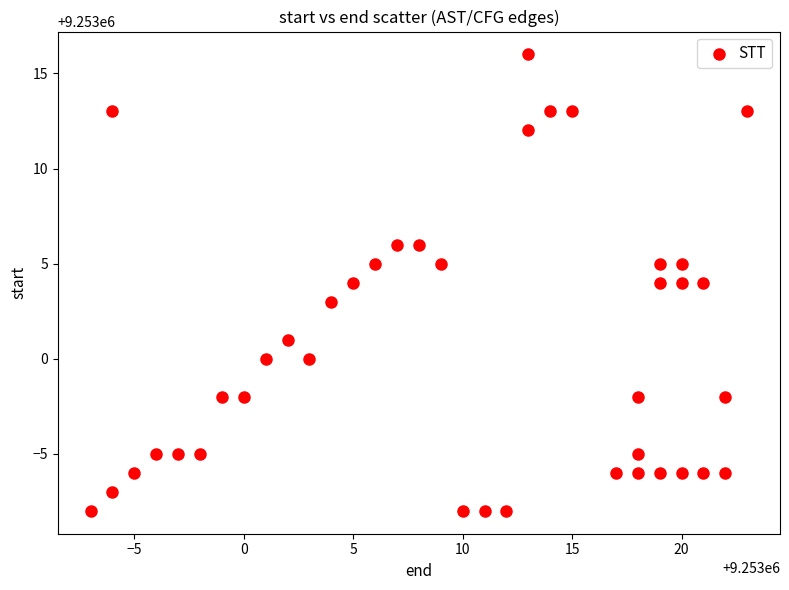

What is the range of Y values (max minus min)?

24